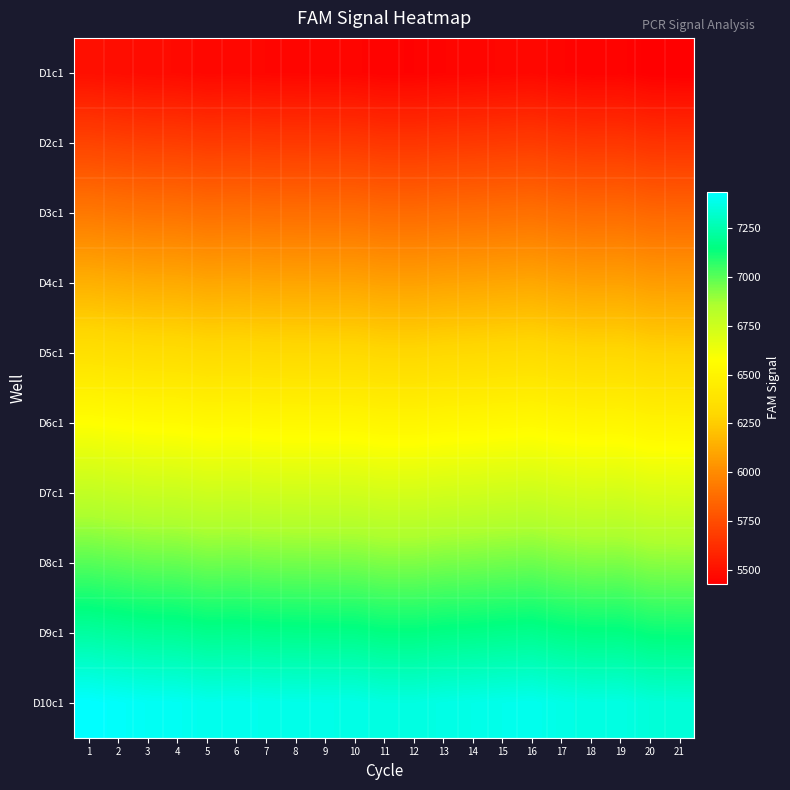

Reading left to right, what are all the values shown in this chart?

D1c1: 1=5496.6	2=5487.4	3=5478.3	4=5475.4	5=5463.5	6=5466.2	7=5460.2	8=5458.2	9=5456.5	10=5455.0	11=5444.9	12=5444.6	13=5452.2	14=5456.3	15=5461.9	16=5466.2	17=5453.4	18=5446.0	19=5447.7	20=5431.8	21=5429.0
D2c1: 1=5712.2	2=5702.6	3=5693.1	4=5690.1	5=5677.8	6=5680.6	7=5674.3	8=5672.2	9=5670.5	10=5668.9	11=5658.4	12=5658.1	13=5666.0	14=5670.3	15=5676.1	16=5680.6	17=5667.2	18=5659.6	19=5661.3	20=5644.8	21=5641.9
D3c1: 1=5927.7	2=5917.7	3=5908.0	4=5904.8	5=5892.0	6=5895.0	7=5888.4	8=5886.3	9=5884.5	10=5882.8	11=5872.0	12=5871.6	13=5879.8	14=5884.2	15=5890.3	16=5895.0	17=5881.1	18=5873.1	19=5874.9	20=5857.8	21=5854.8
D4c1: 1=6143.3	2=6132.9	3=6122.8	4=6119.5	5=6106.3	6=6109.3	7=6102.5	8=6100.3	9=6098.4	10=6096.7	11=6085.5	12=6085.1	13=6093.6	14=6098.2	15=6104.5	16=6109.3	17=6094.9	18=6086.7	19=6088.6	20=6070.8	21=6067.7
D5c1: 1=6358.8	2=6348.1	3=6337.6	4=6334.3	5=6320.5	6=6323.7	7=6316.7	8=6314.4	9=6312.4	10=6310.6	11=6299.0	12=6298.6	13=6307.4	14=6312.2	15=6318.7	16=6323.7	17=6308.8	18=6300.3	19=6302.2	20=6283.8	21=6280.6
D6c1: 1=6574.4	2=6563.3	3=6552.5	4=6549.0	5=6534.8	6=6538.0	7=6530.8	8=6528.4	9=6526.4	10=6524.6	11=6512.6	12=6512.1	13=6521.2	14=6526.2	15=6532.9	16=6538.0	17=6522.7	18=6513.8	19=6515.8	20=6496.8	21=6493.5
D7c1: 1=6790.0	2=6778.5	3=6767.3	4=6763.7	5=6749.1	6=6752.4	7=6744.9	8=6742.5	9=6740.4	10=6738.5	11=6726.1	12=6725.7	13=6735.0	14=6740.1	15=6747.1	16=6752.4	17=6736.5	18=6727.4	19=6729.5	20=6709.8	21=6706.4
D8c1: 1=7005.5	2=6993.7	3=6982.1	4=6978.4	5=6963.3	6=6966.8	7=6959.0	8=6956.5	9=6954.4	10=6952.4	11=6939.6	12=6939.2	13=6948.8	14=6954.1	15=6961.3	16=6966.8	17=6950.4	18=6941.0	19=6943.1	20=6922.8	21=6919.3
D9c1: 1=7221.1	2=7208.9	3=7197.0	4=7193.2	5=7177.6	6=7181.1	7=7173.2	8=7170.5	9=7168.3	10=7166.3	11=7153.1	12=7152.7	13=7162.7	14=7168.1	15=7175.5	16=7181.1	17=7164.2	18=7154.5	19=7156.8	20=7135.9	21=7132.2
D10c1: 1=7436.6	2=7424.1	3=7411.8	4=7407.9	5=7391.8	6=7395.5	7=7387.3	8=7384.6	9=7382.3	10=7380.2	11=7366.7	12=7366.2	13=7376.5	14=7382.0	15=7389.7	16=7395.5	17=7378.1	18=7368.1	19=7370.4	20=7348.9	21=7345.1